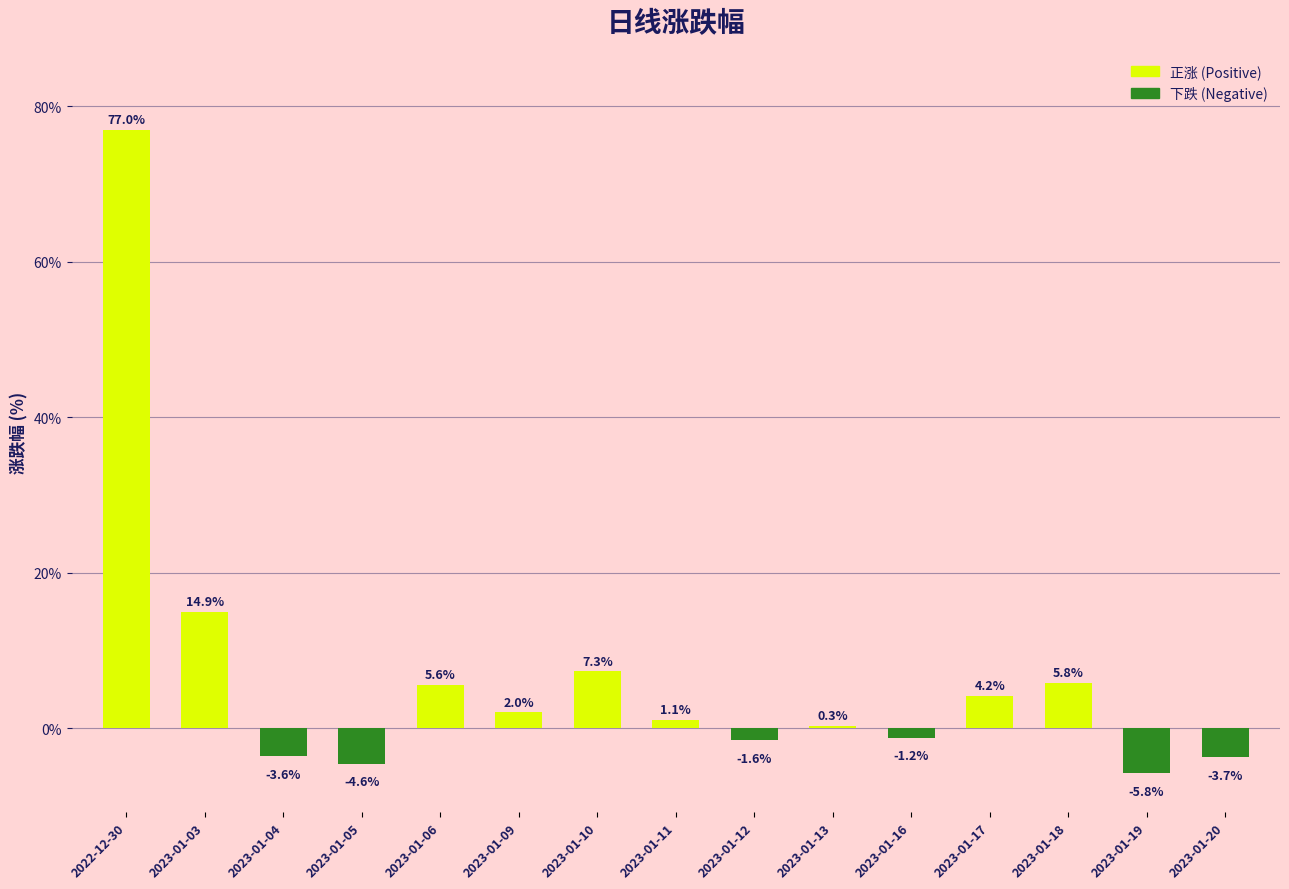

Read the value at 2023-01-11.

1.1